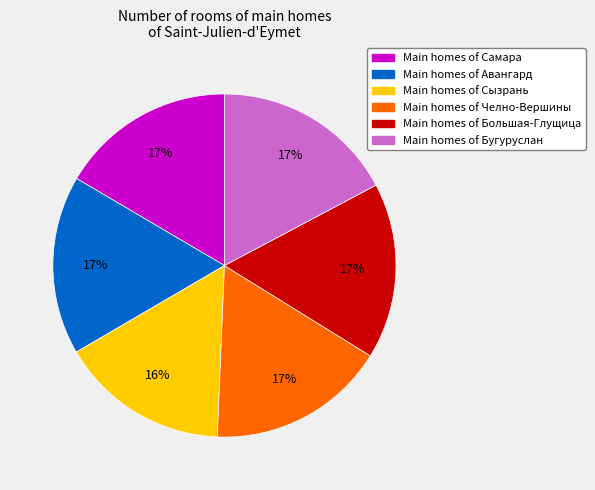

How many slices are in this pie chart?

6